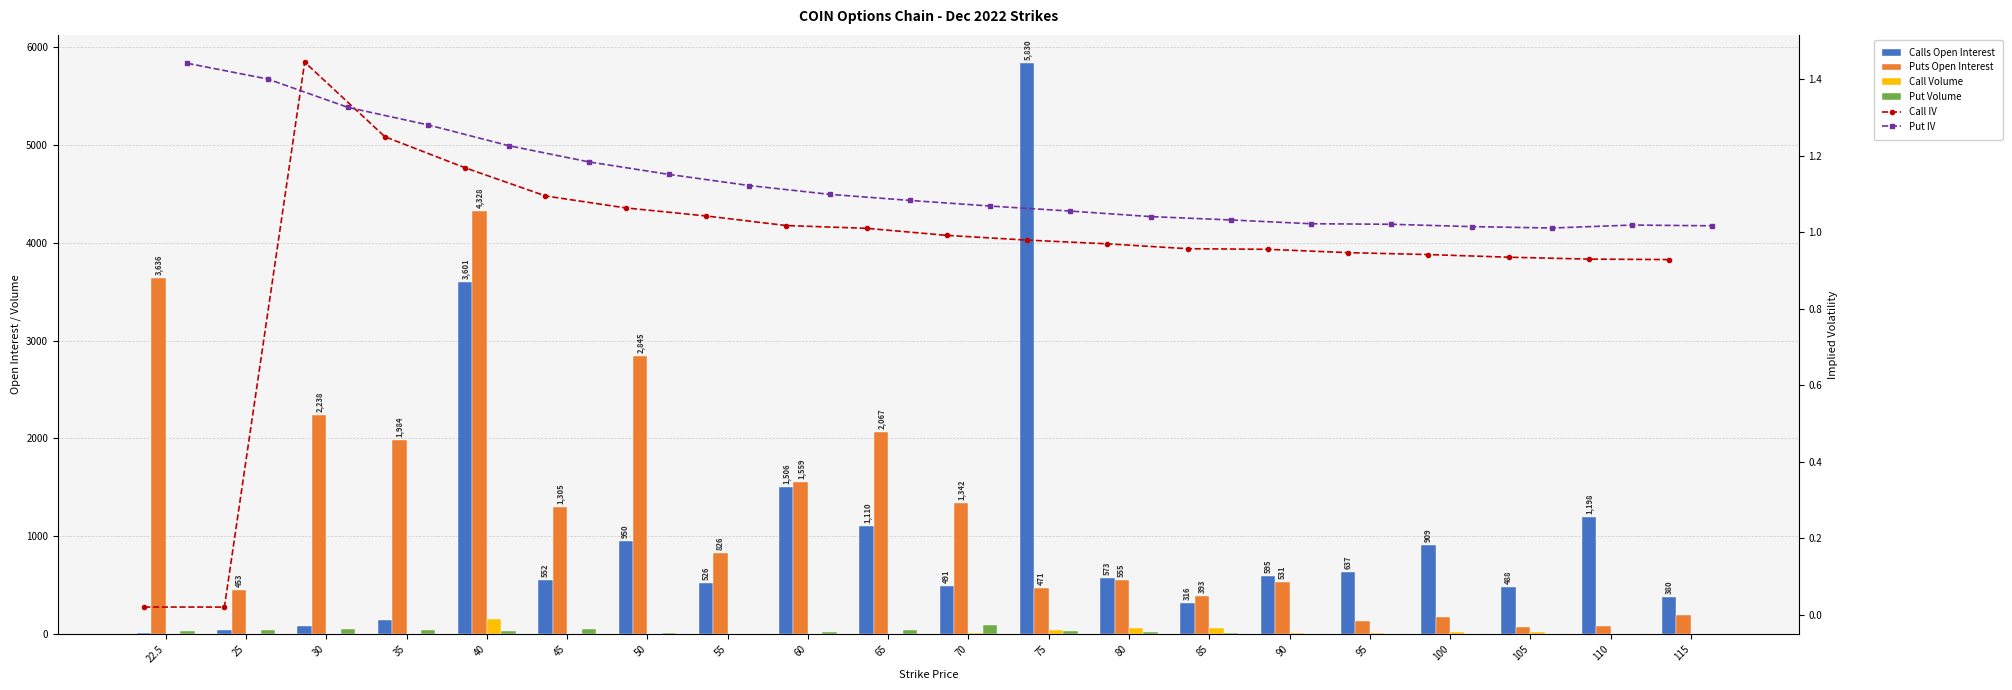

How many positive values does the Call Volume series have?

12